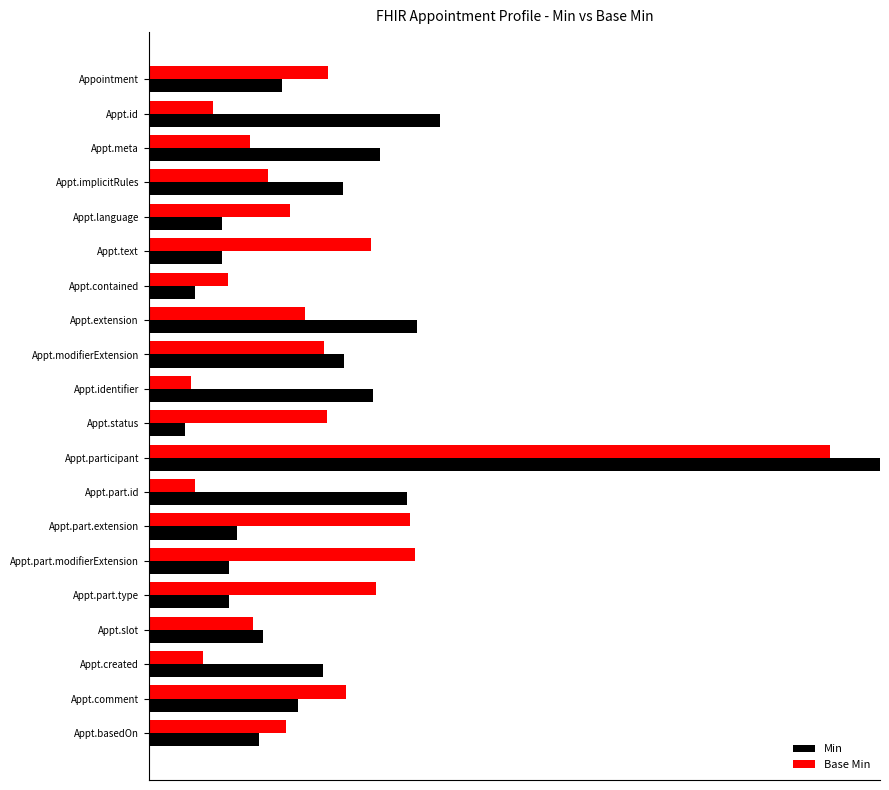

What are all the series names shown in the legend?

Min, Base Min